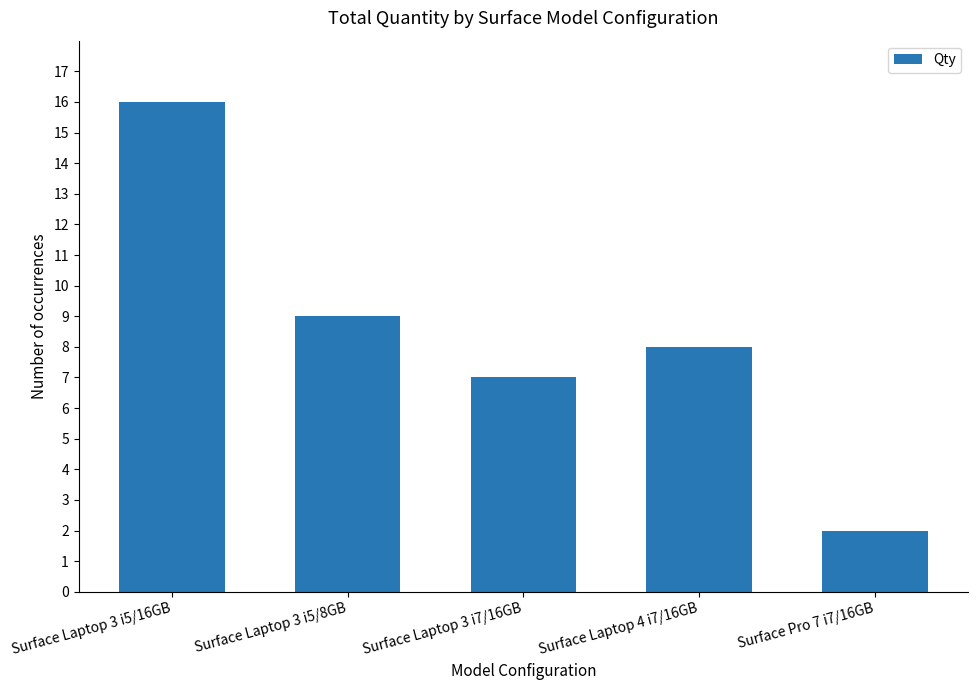

What is the smallest value displayed?

2